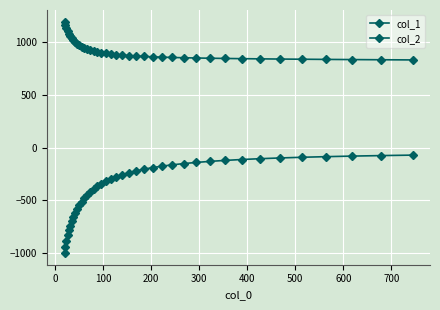

Does the chart have visible grid lines?

Yes